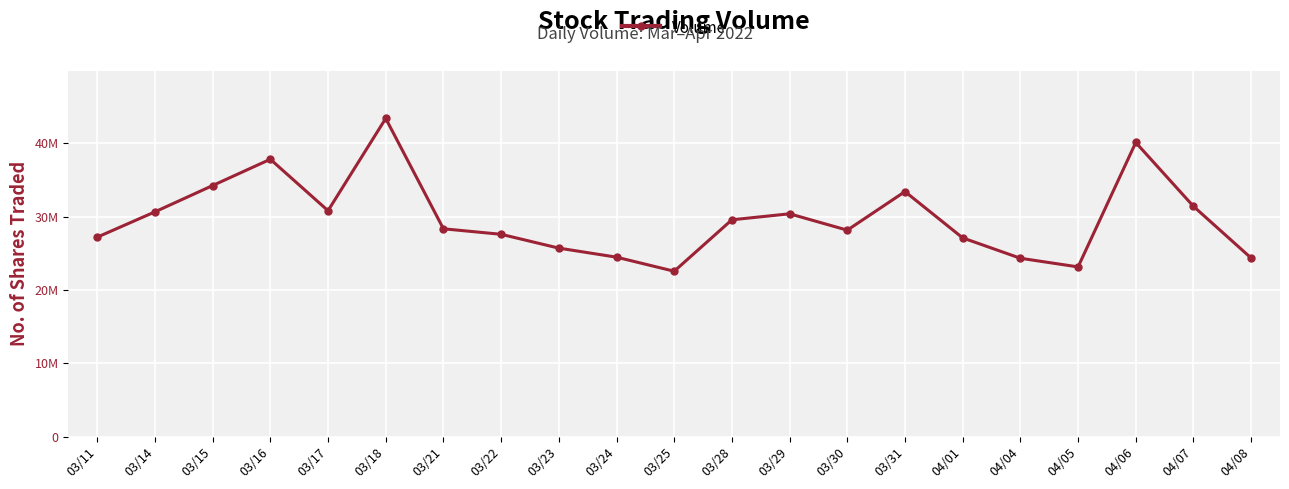

Between 03/21 and 03/11, which is larger?

03/21